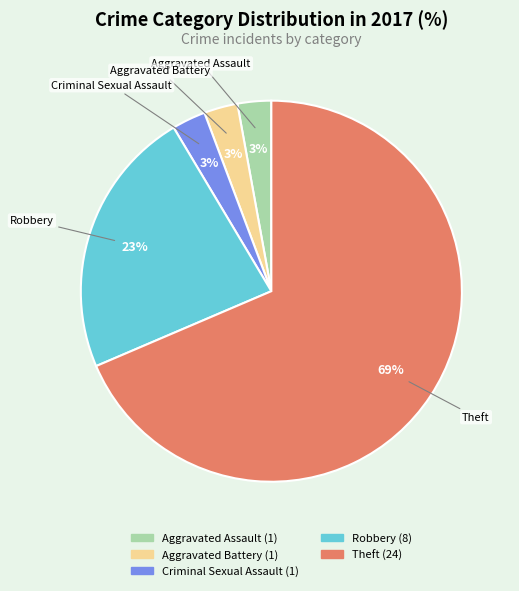

Does any single category account for the majority?

Yes